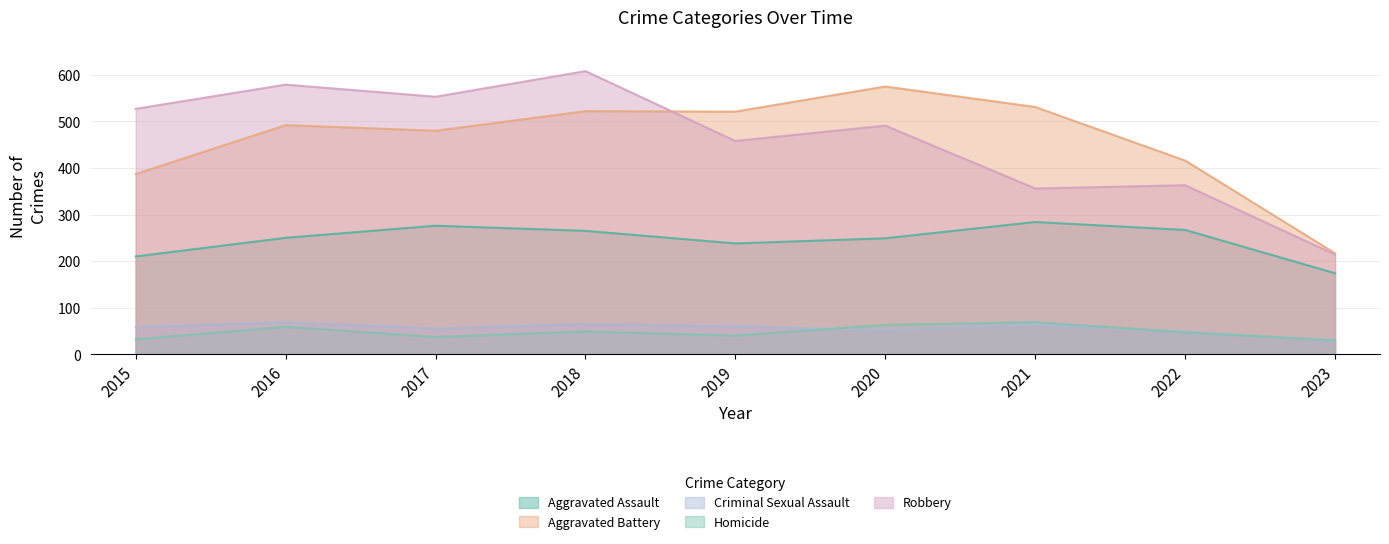

What is the difference between the maximum and second lowest values in the Criminal Sexual Assault series?

20